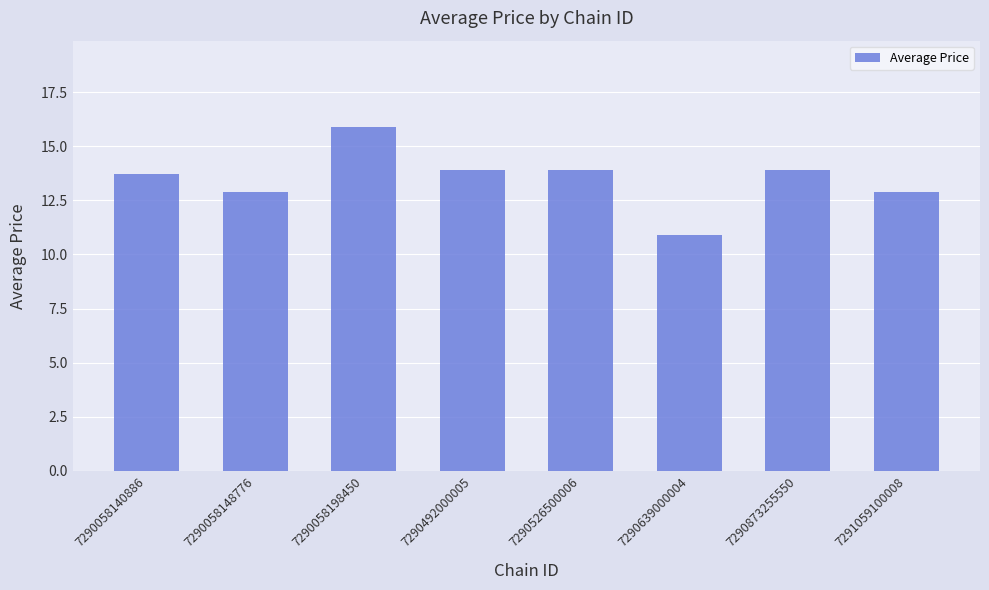

Which has a higher value, 7290058140886 or 7290873255550?

7290873255550